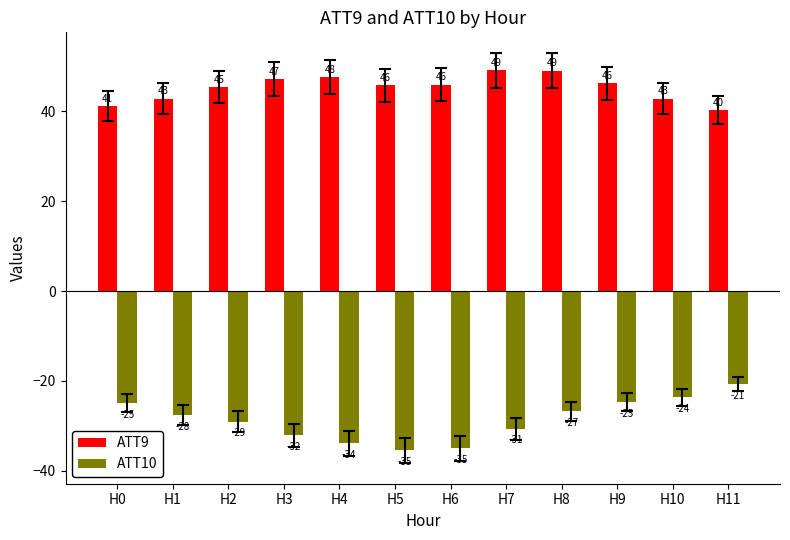

Is it true that ATT10 equals -32.6 at H0?

False